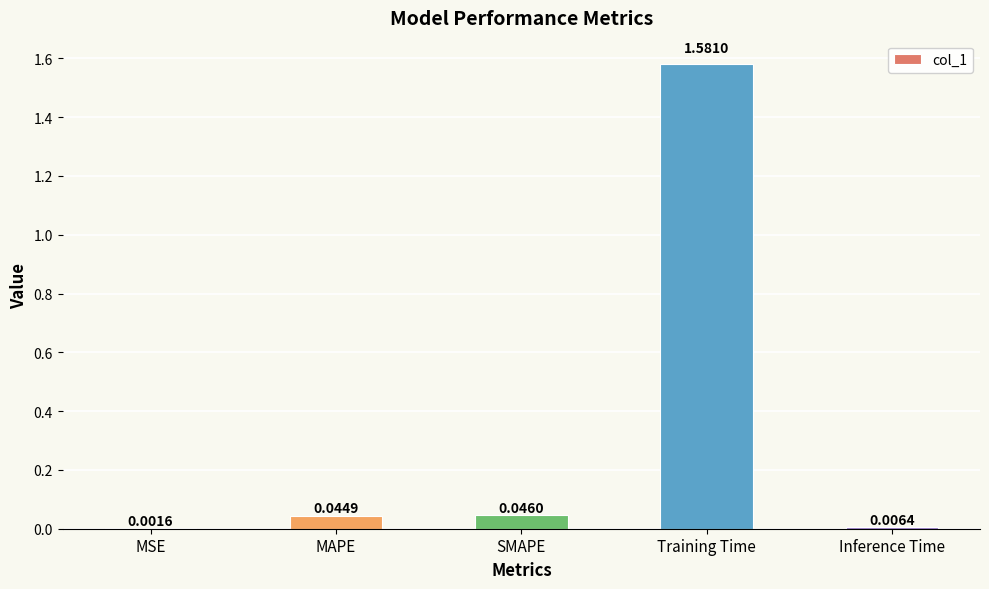

At which label is the value closest to 0?

MSE